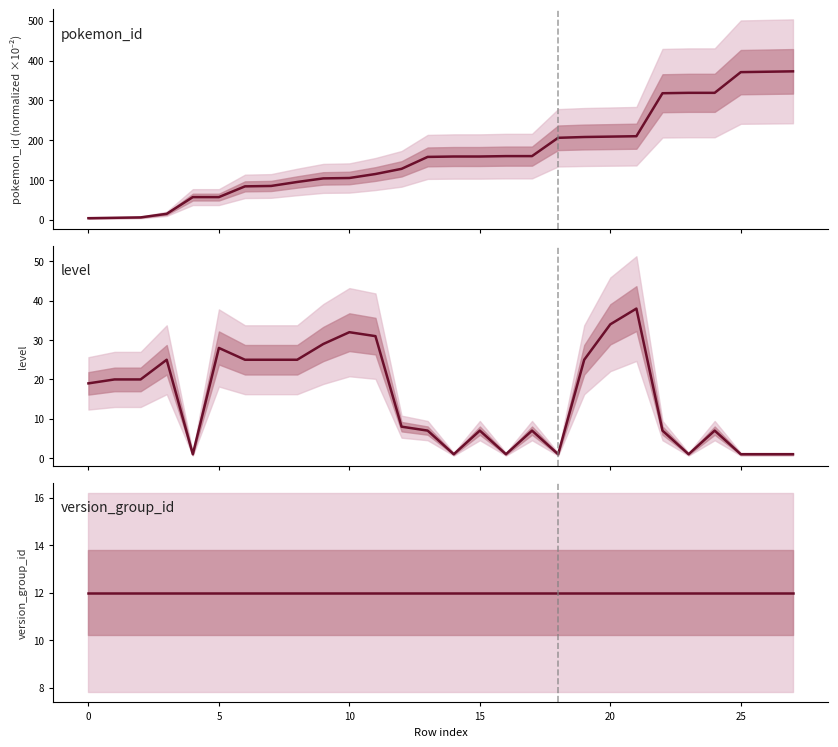

What is the average value of the level series?

15